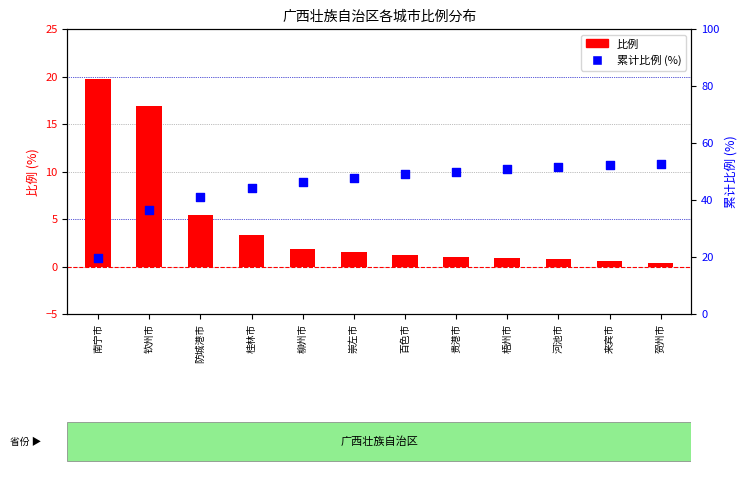

At how many categories does at least one series exceed 51?

3